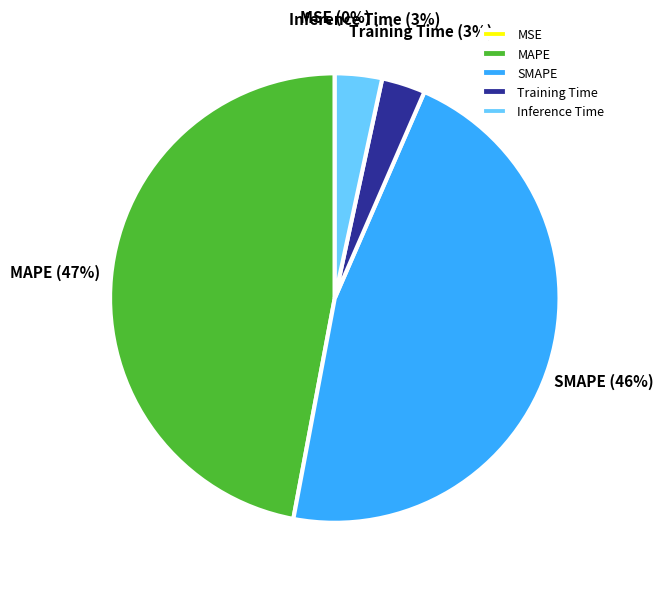

Is the sum of Training Time and Inference Time greater than half?

No